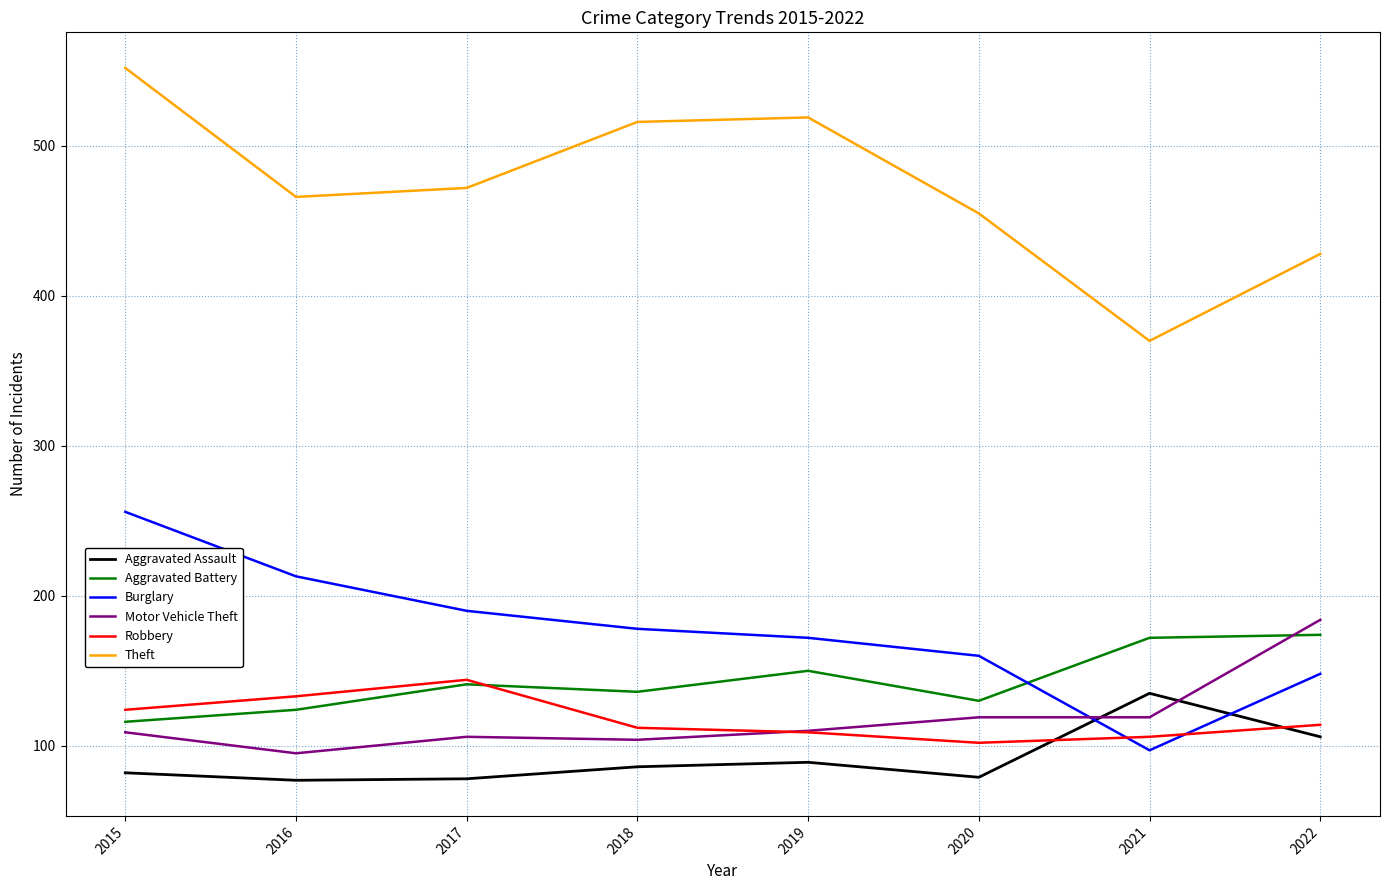

At which category is the sum across all series the highest?

2015